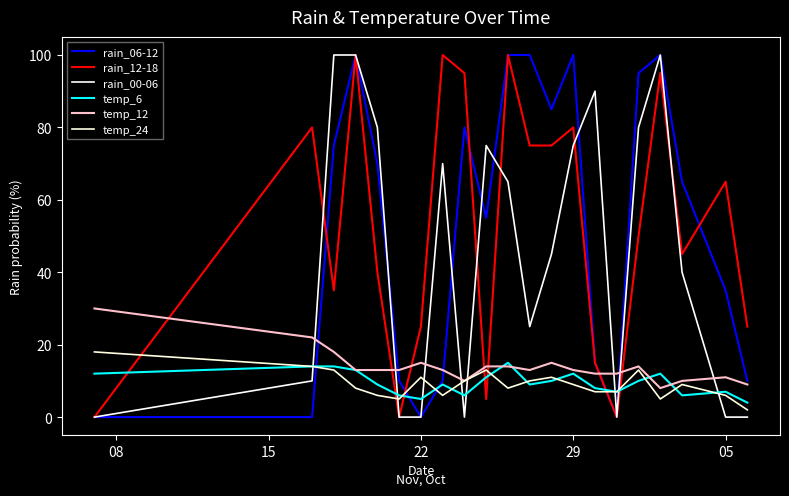

How many lines are shown in the chart?

6